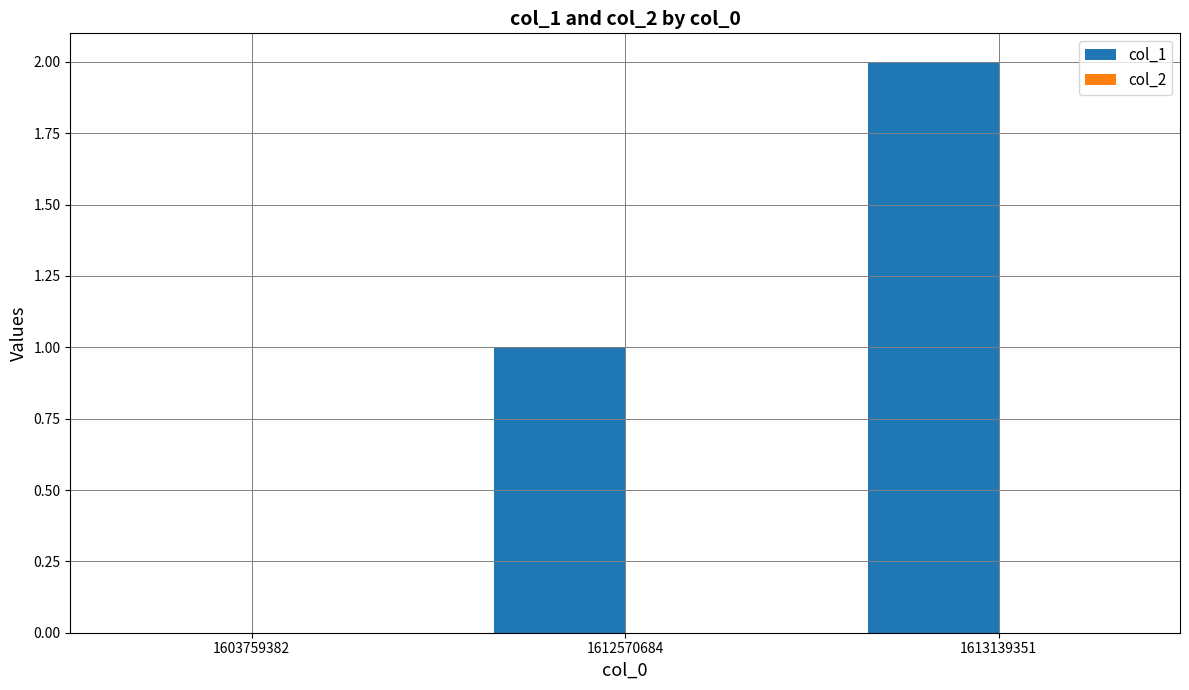

What is the change in value from 1603759382 to 1612570684?

+1